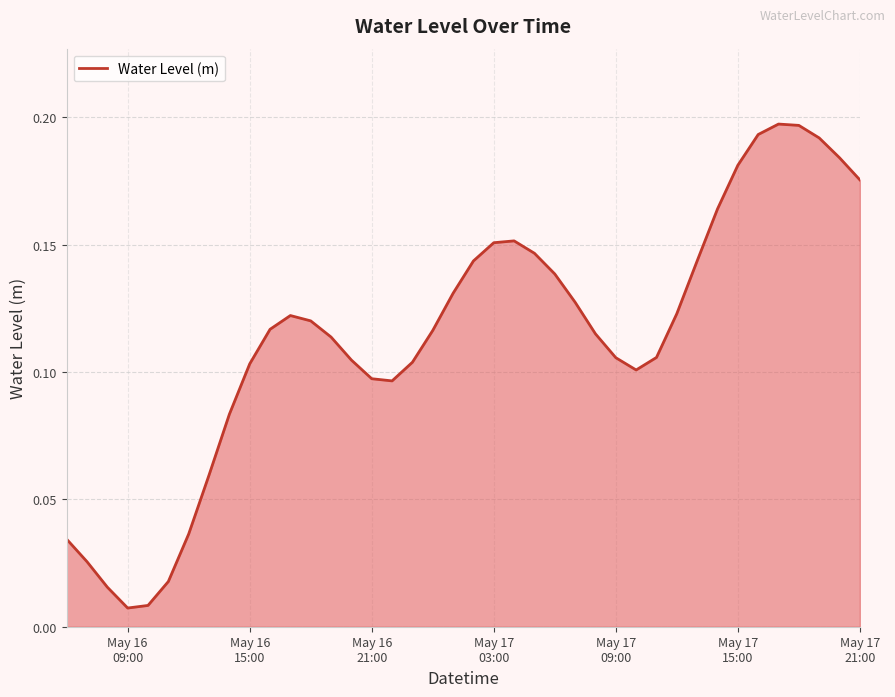

How many lines are shown in the chart?

1